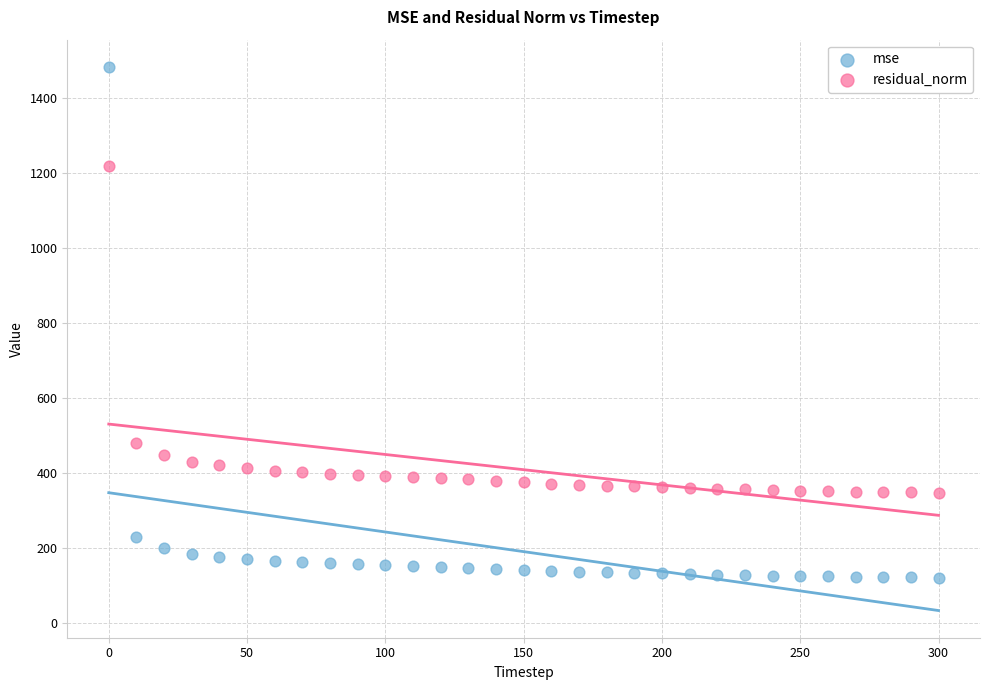

Across all series, what Y value is closest to 801?

478.9